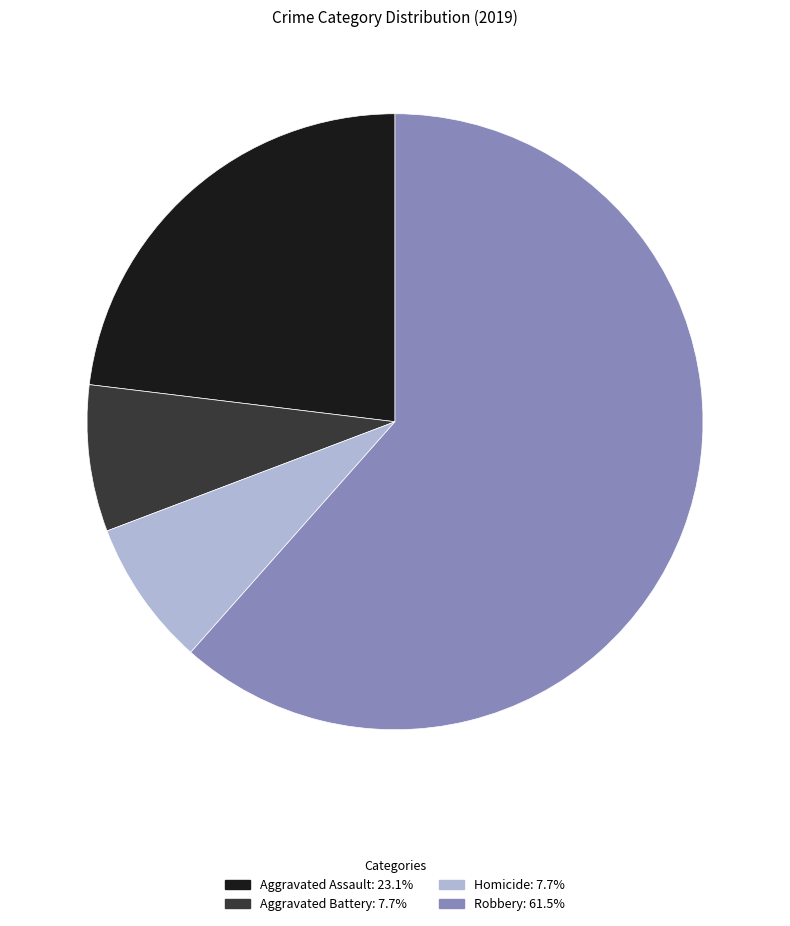

Is there any slice that represents more than half of the pie?

Yes